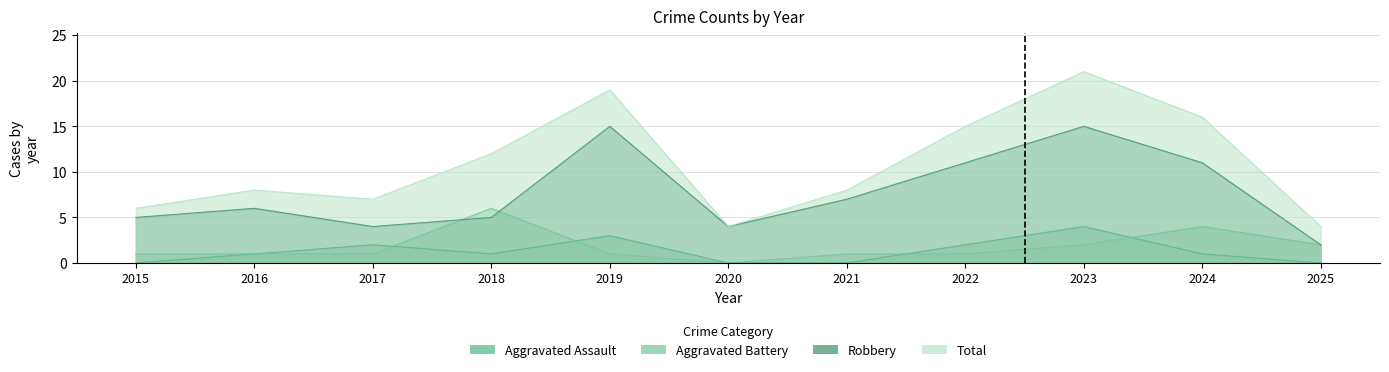

What is the sum of all Aggravated Battery values?

20